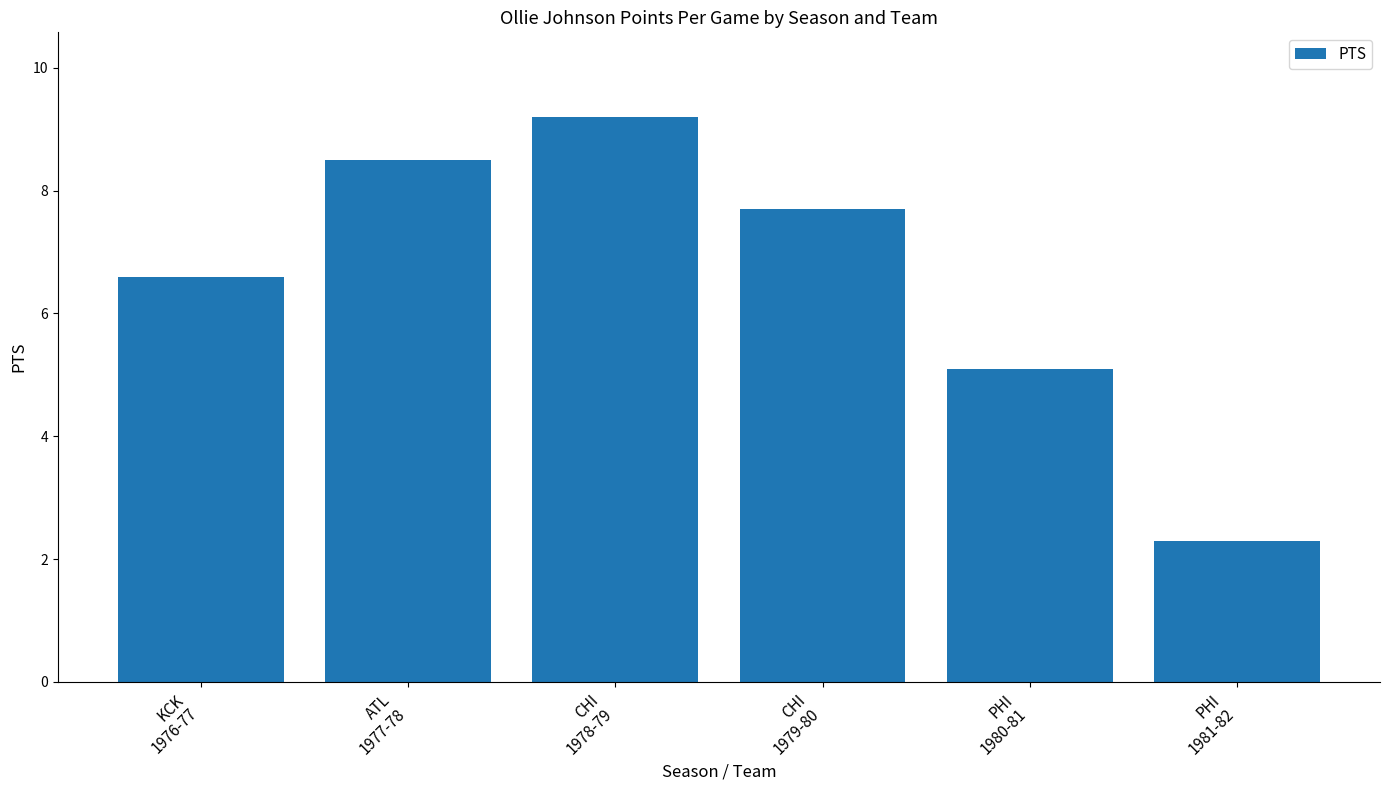

True or false: the data shows 5.4 at ATL
1977-78.

False